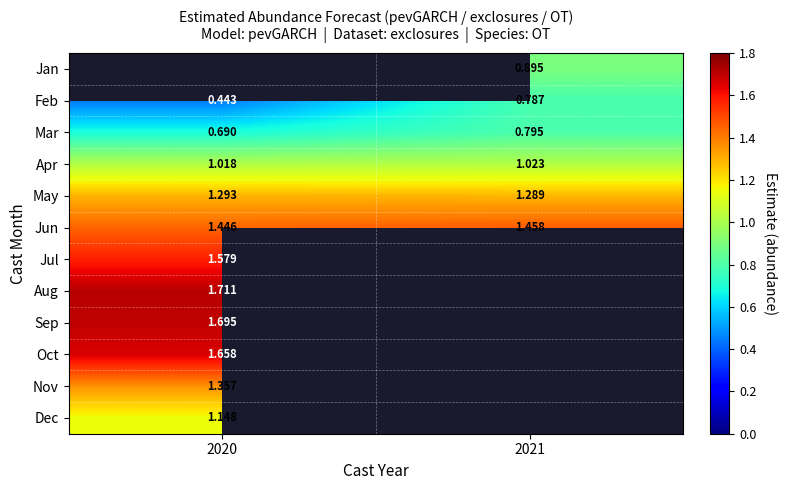

True or false: Apr has a value of 1.0 at 2021.

True